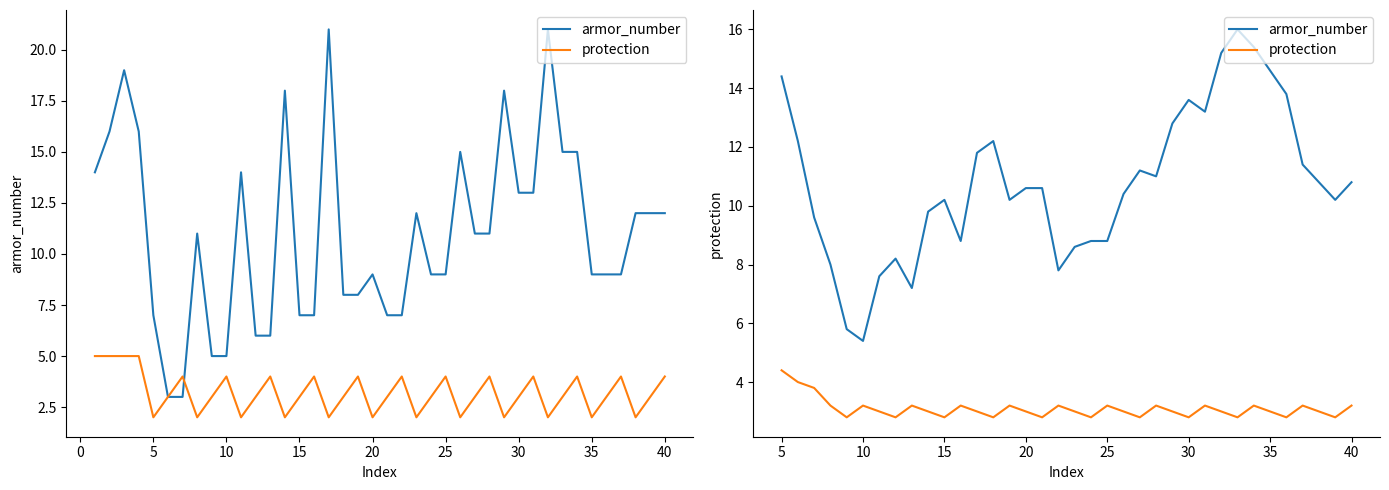

How many lines are shown in the chart?

2